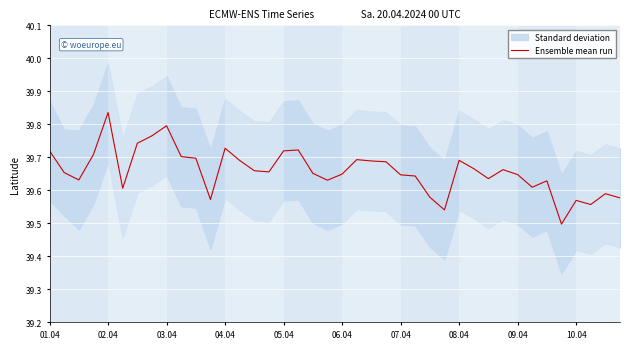

True or false: the data shows 59.1 at 27.

False